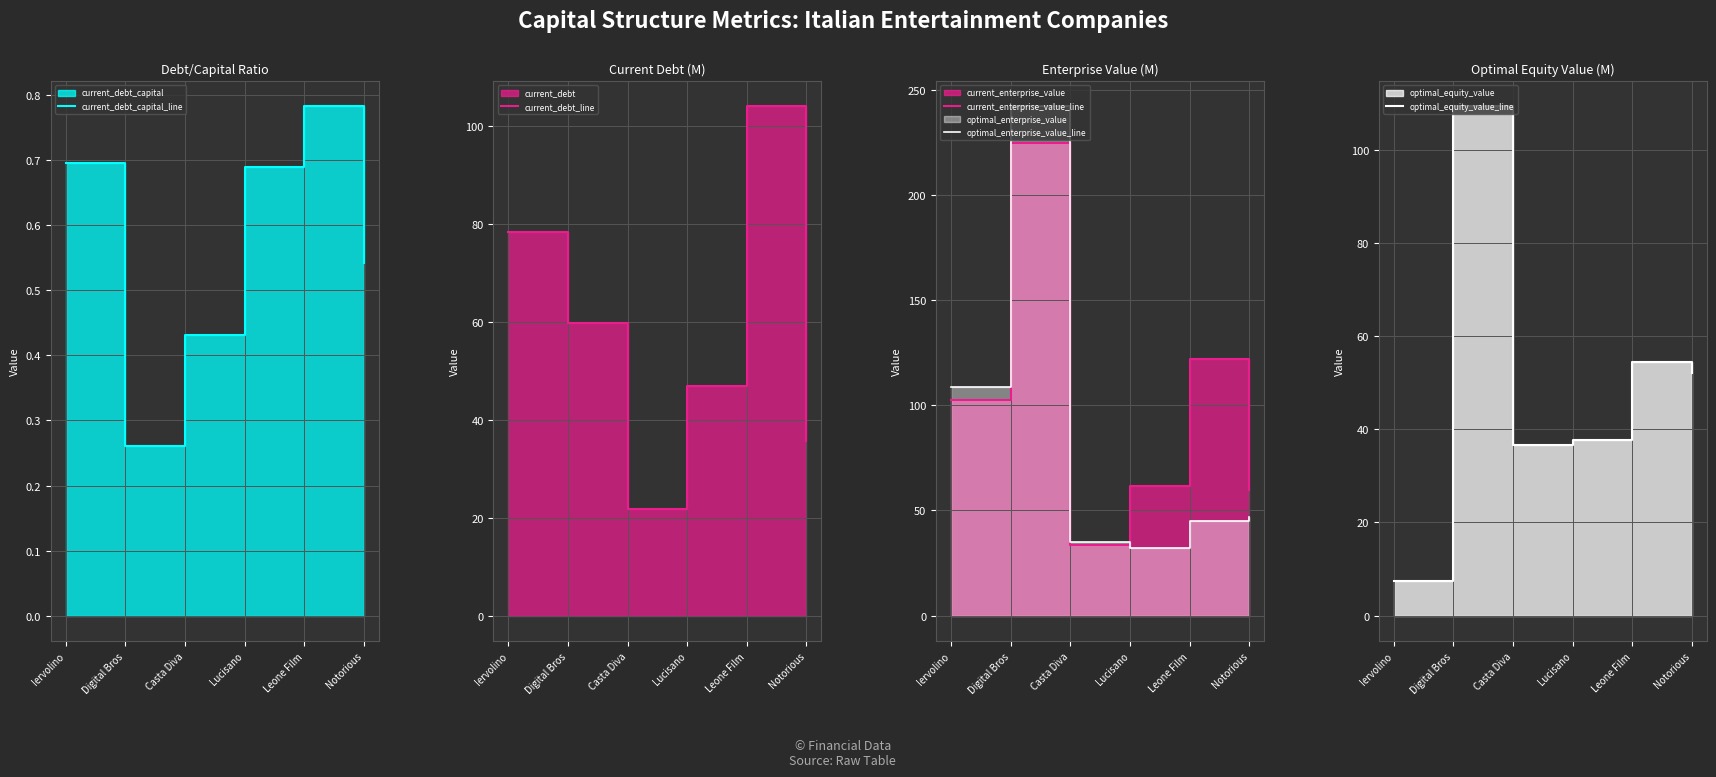

List the labels in order of optimal_equity_value_line value, smallest first.

Iervolino, Casta Diva, Lucisano, Notorious, Leone Film, Digital Bros